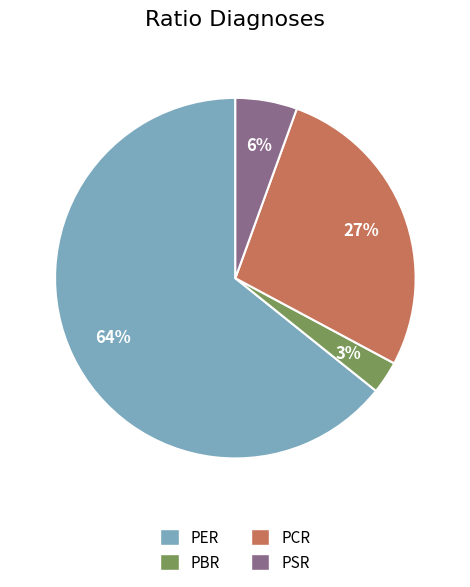

What is the largest slice in the pie chart?

PER